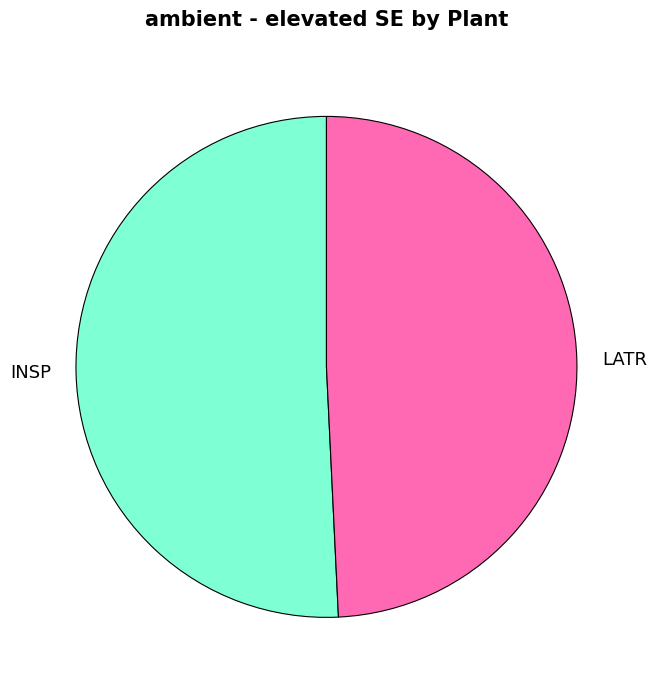

Does INSP account for over 50% of the chart?

Yes